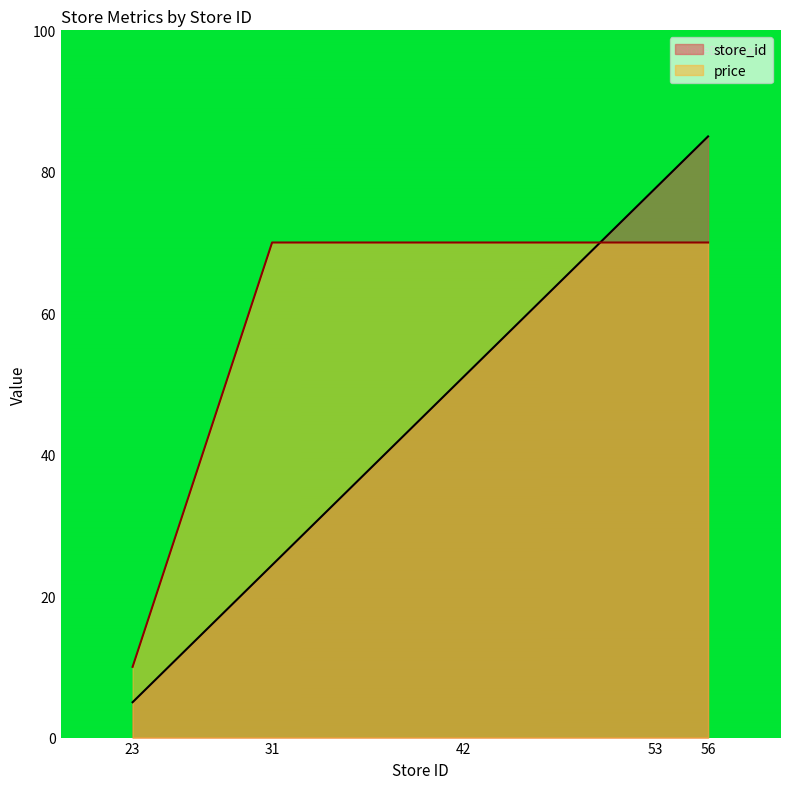

What is the difference between the highest and lowest values at 53?

7.7